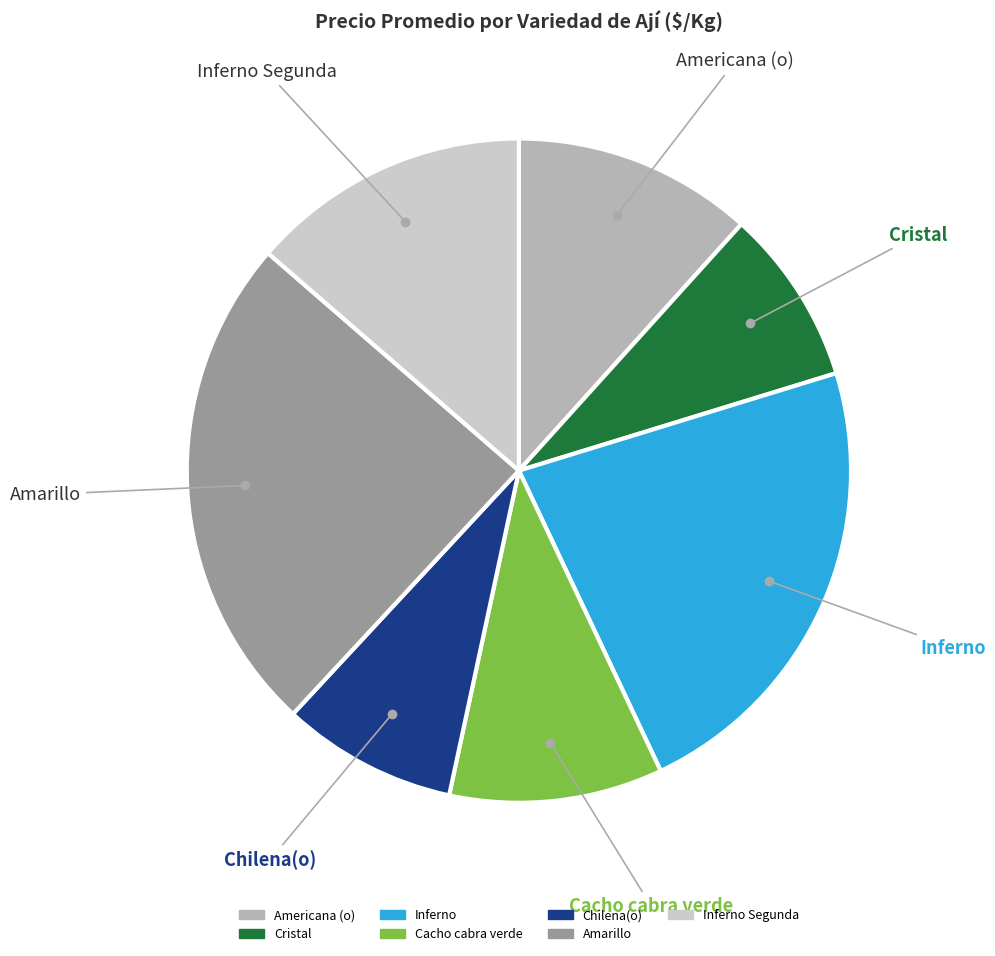

Does any single category account for the majority?

No